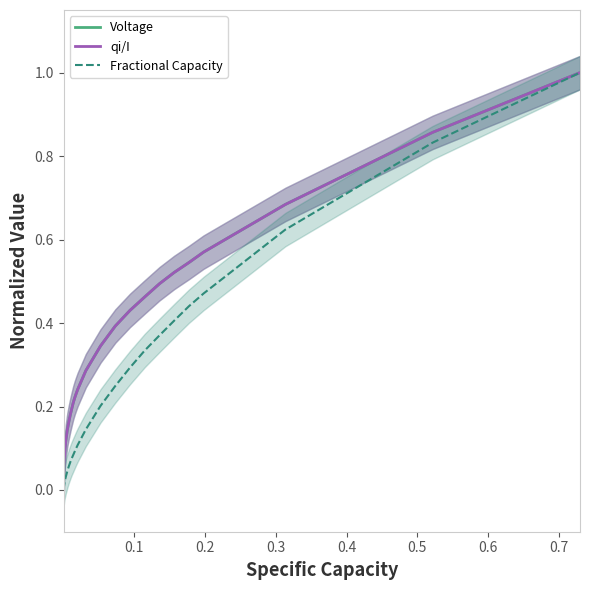

What are all the series names shown in the legend?

Voltage, Fractional Capacity, qi/I